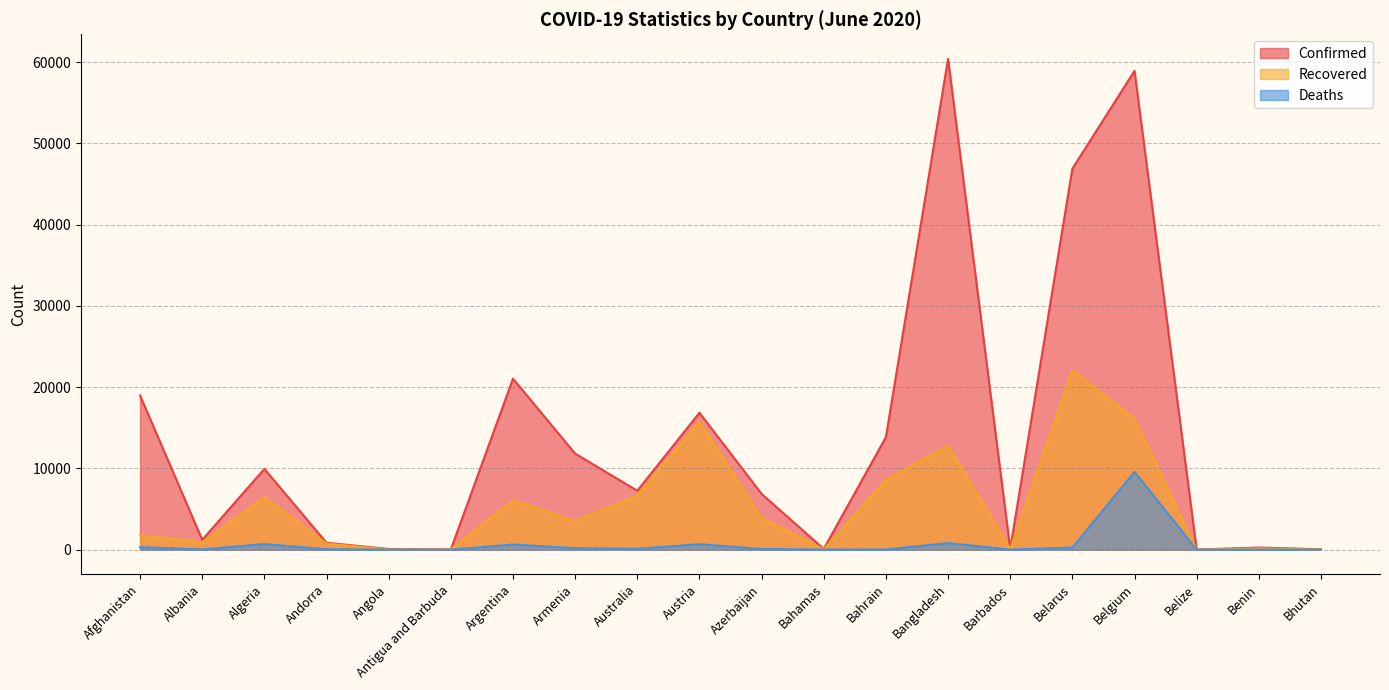

Reading left to right, transcribe all the data shown in this chart.

Confirmed: 18969	1212	9935	852	86	26	21037	11817	7251	16843	6860	102	13835	60391	92	46868	58907	19	261	48
Recovered: 1762	910	6453	741	21	20	6088	3513	6688	15742	3871	55	8585	12804	81	22066	16112	16	151	11
Deaths: 309	33	690	51	4	3	632	183	102	672	82	11	22	811	7	259	9566	2	3	0